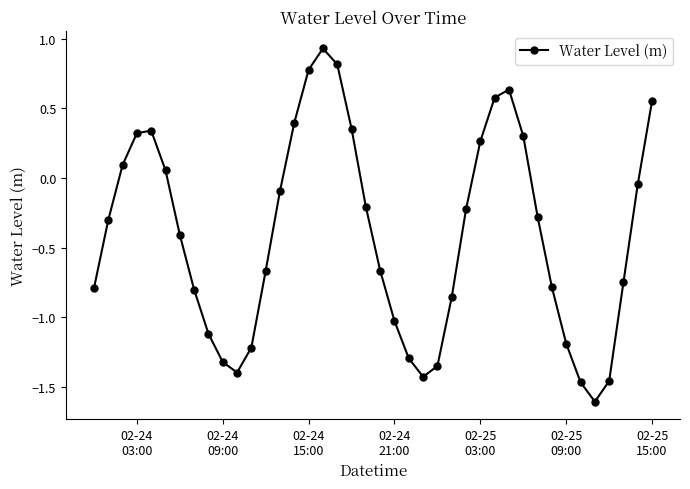

What is the smallest value displayed?

-1.6